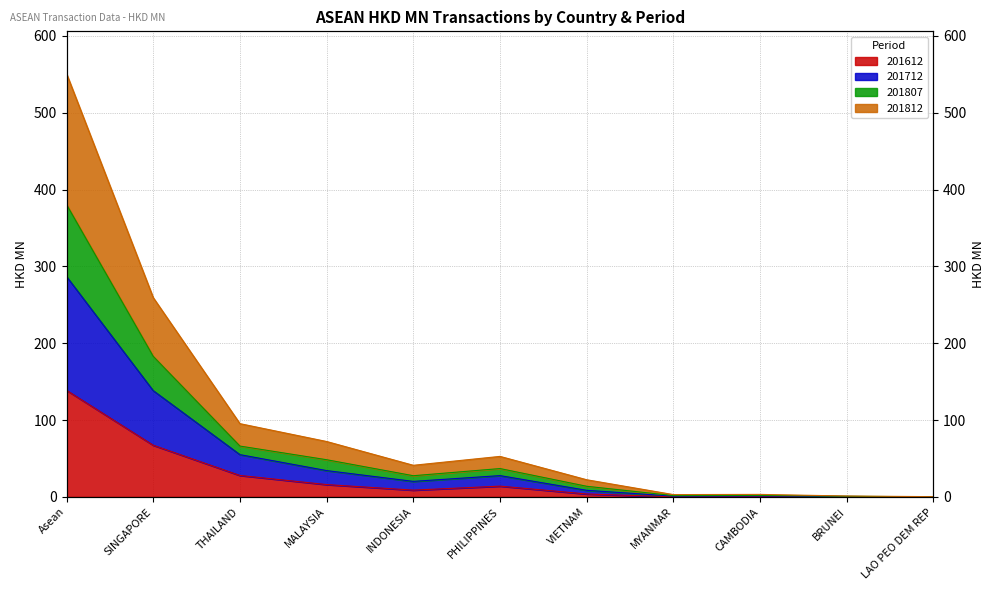

What are all the series names shown in the legend?

201612, 201712, 201807, 201812